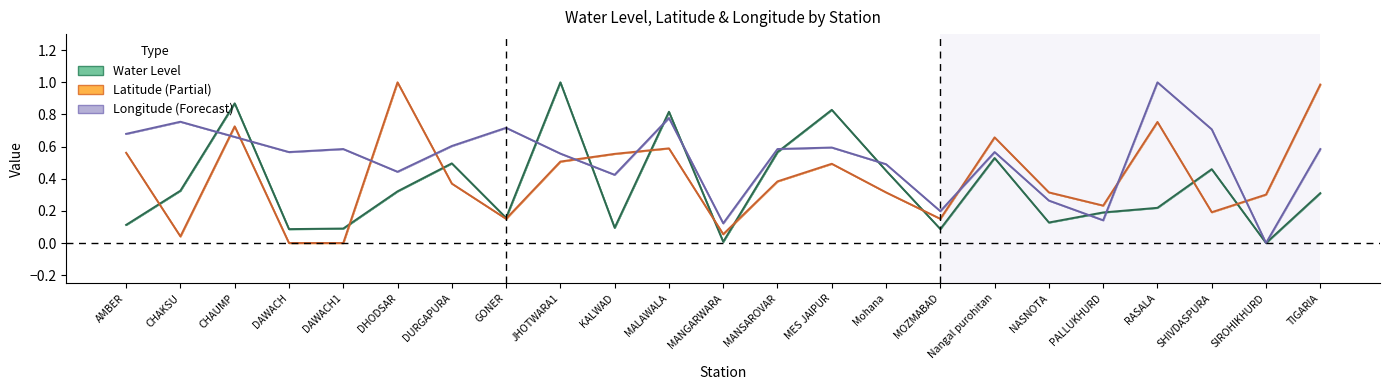

True or false: Longitude (Forecast) and Latitude (Partial Estimate) cross at least once.

True